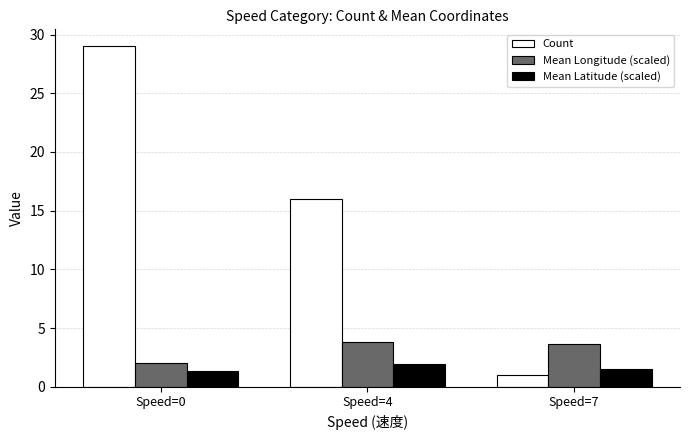

The Count series shows 16.0 at Speed=4. True or false?

True